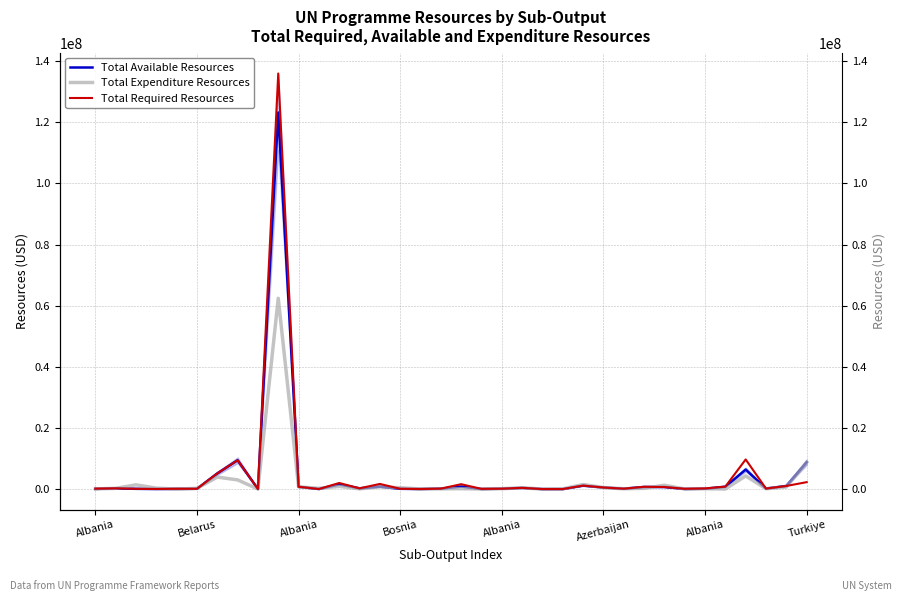

Where is Total Required Resources nearest to the value 67990989?

32